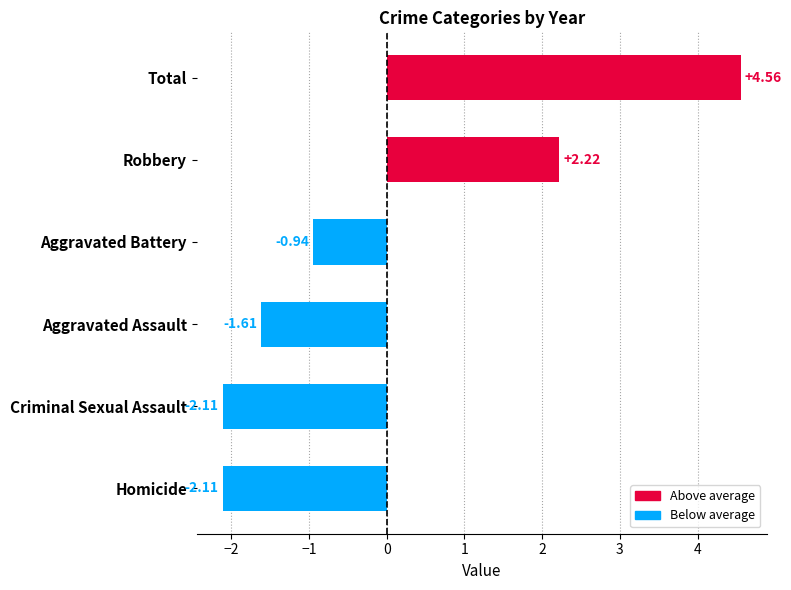

Where is the data nearest to the value 1?

Robbery